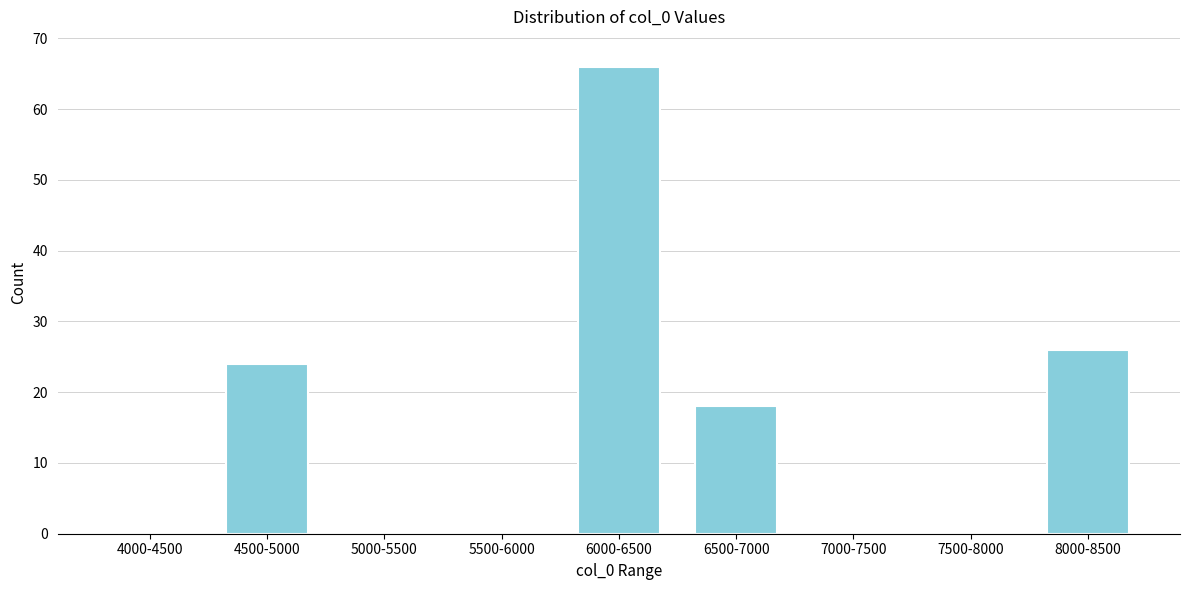

Reading left to right, transcribe all the data shown in this chart.

4000-4500=0	4500-5000=24	5000-5500=0	5500-6000=0	6000-6500=66	6500-7000=18	7000-7500=0	7500-8000=0	8000-8500=26